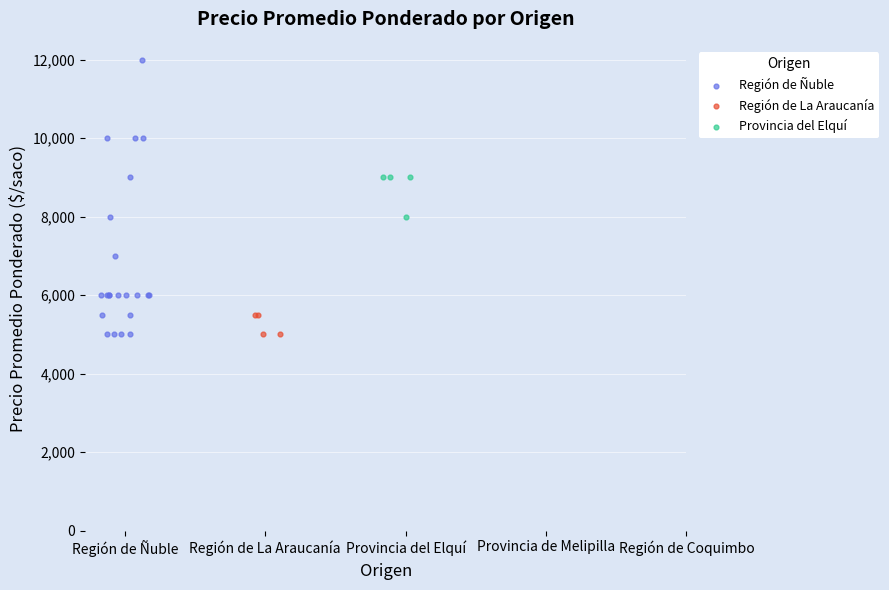

Which series has the widest spread of Y values?

Región de Ñuble